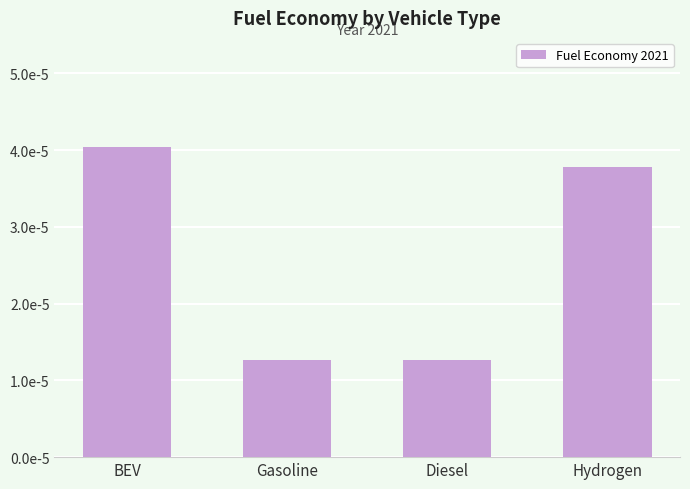

What position from the left is Gasoline?

2